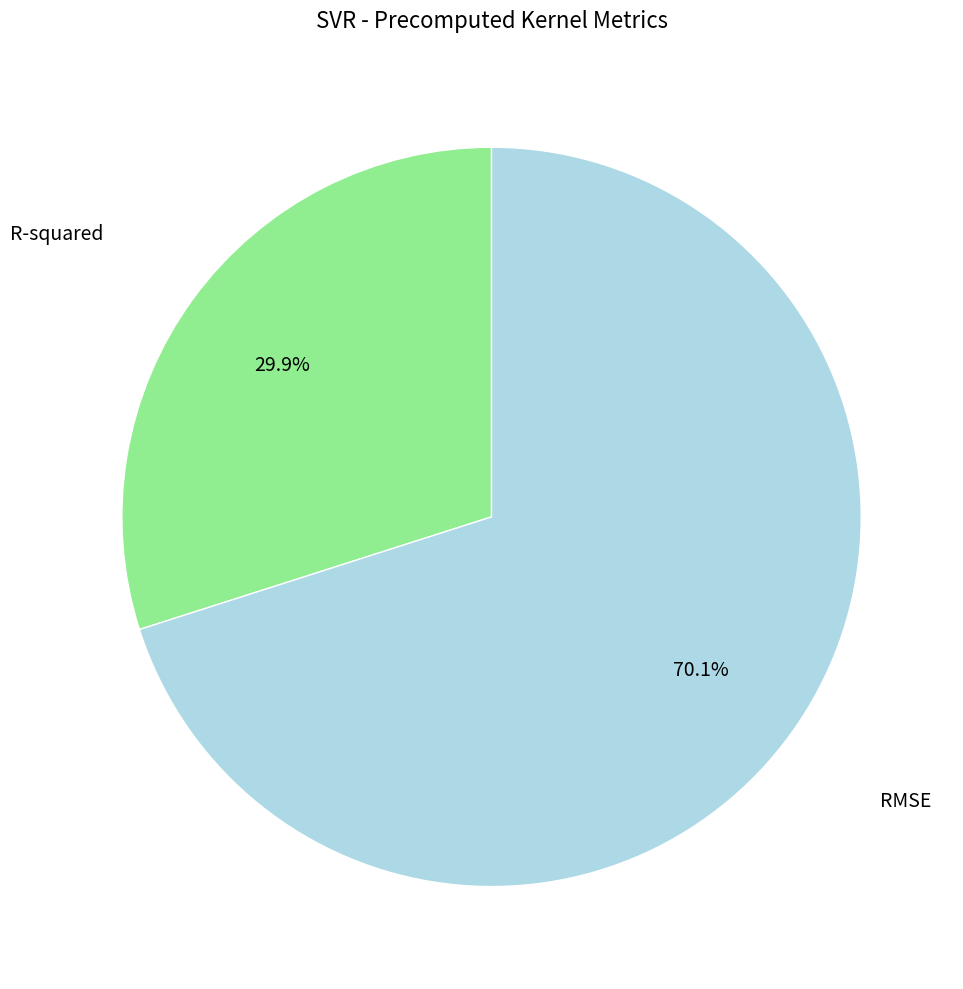

Is there any slice that represents more than half of the pie?

Yes